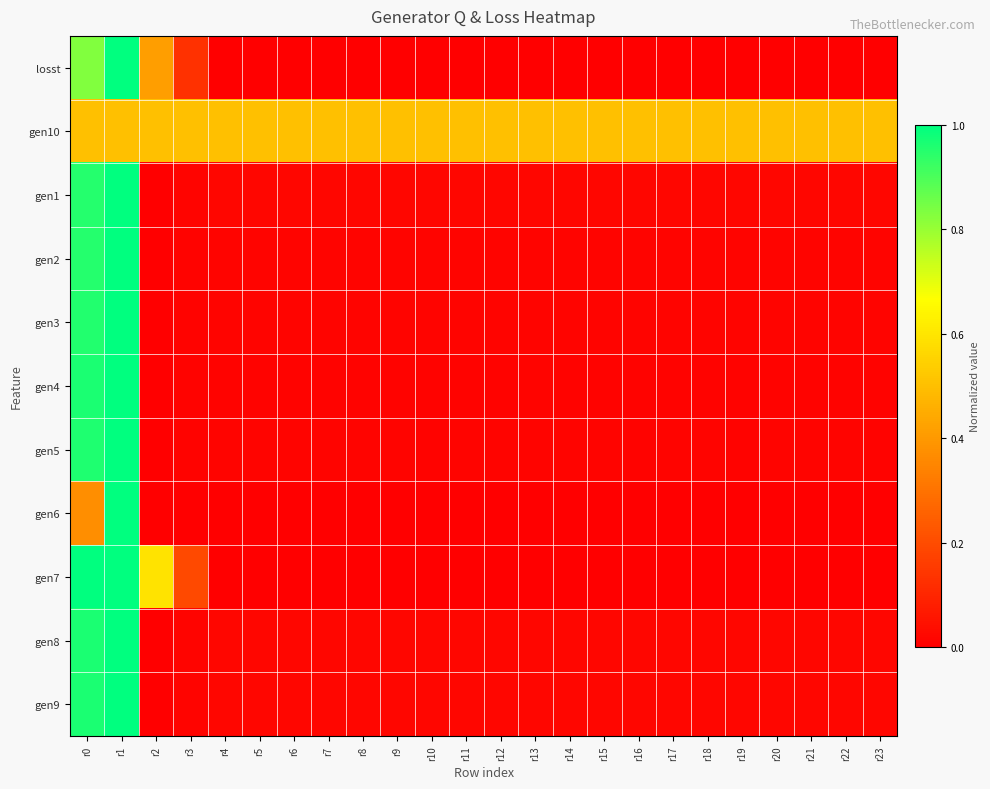

Reading right to left, transcribe all the data shown in this chart.

losst: r23=0.0	r22=0.0	r21=0.0	r20=0.0	r19=0.0	r18=0.0	r17=0.0	r16=0.0	r15=0.0	r14=0.0	r13=0.0	r12=0.0	r11=0.0	r10=0.0	r9=0.0	r8=0.0	r7=0.0	r6=0.0	r5=0.0	r4=0.0	r3=0.1	r2=0.4	r1=1.0	r0=0.8
gen10: r23=0.5	r22=0.5	r21=0.5	r20=0.5	r19=0.5	r18=0.5	r17=0.5	r16=0.5	r15=0.5	r14=0.5	r13=0.5	r12=0.5	r11=0.5	r10=0.5	r9=0.5	r8=0.5	r7=0.5	r6=0.5	r5=0.5	r4=0.5	r3=0.5	r2=0.5	r1=0.5	r0=0.5
gen1: r23=0.0	r22=0.0	r21=0.0	r20=0.0	r19=0.0	r18=0.0	r17=0.0	r16=0.0	r15=0.0	r14=0.0	r13=0.0	r12=0.0	r11=0.0	r10=0.0	r9=0.0	r8=0.0	r7=0.0	r6=0.0	r5=0.0	r4=0.0	r3=0.0	r2=0.0	r1=1.0	r0=0.9
gen2: r23=0.0	r22=0.0	r21=0.0	r20=0.0	r19=0.0	r18=0.0	r17=0.0	r16=0.0	r15=0.0	r14=0.0	r13=0.0	r12=0.0	r11=0.0	r10=0.0	r9=0.0	r8=0.0	r7=0.0	r6=0.0	r5=0.0	r4=0.0	r3=0.0	r2=0.0	r1=1.0	r0=1.0
gen3: r23=0.0	r22=0.0	r21=0.0	r20=0.0	r19=0.0	r18=0.0	r17=0.0	r16=0.0	r15=0.0	r14=0.0	r13=0.0	r12=0.0	r11=0.0	r10=0.0	r9=0.0	r8=0.0	r7=0.0	r6=0.0	r5=0.0	r4=0.0	r3=0.0	r2=0.0	r1=1.0	r0=1.0
gen4: r23=0.0	r22=0.0	r21=0.0	r20=0.0	r19=0.0	r18=0.0	r17=0.0	r16=0.0	r15=0.0	r14=0.0	r13=0.0	r12=0.0	r11=0.0	r10=0.0	r9=0.0	r8=0.0	r7=0.0	r6=0.0	r5=0.0	r4=0.0	r3=0.0	r2=0.0	r1=1.0	r0=1.0
gen5: r23=0.0	r22=0.0	r21=0.0	r20=0.0	r19=0.0	r18=0.0	r17=0.0	r16=0.0	r15=0.0	r14=0.0	r13=0.0	r12=0.0	r11=0.0	r10=0.0	r9=0.0	r8=0.0	r7=0.0	r6=0.0	r5=0.0	r4=0.0	r3=0.0	r2=0.0	r1=1.0	r0=1.0
gen6: r23=0.0	r22=0.0	r21=0.0	r20=0.0	r19=0.0	r18=0.0	r17=0.0	r16=0.0	r15=0.0	r14=0.0	r13=0.0	r12=0.0	r11=0.0	r10=0.0	r9=0.0	r8=0.0	r7=0.0	r6=0.0	r5=0.0	r4=0.0	r3=0.0	r2=0.0	r1=1.0	r0=0.4
gen7: r23=0.0	r22=0.0	r21=0.0	r20=0.0	r19=0.0	r18=0.0	r17=0.0	r16=0.0	r15=0.0	r14=0.0	r13=0.0	r12=0.0	r11=0.0	r10=0.0	r9=0.0	r8=0.0	r7=0.0	r6=0.0	r5=0.0	r4=0.0	r3=0.2	r2=0.6	r1=1.0	r0=1.0
gen8: r23=0.0	r22=0.0	r21=0.0	r20=0.0	r19=0.0	r18=0.0	r17=0.0	r16=0.0	r15=0.0	r14=0.0	r13=0.0	r12=0.0	r11=0.0	r10=0.0	r9=0.0	r8=0.0	r7=0.0	r6=0.0	r5=0.0	r4=0.0	r3=0.0	r2=0.0	r1=1.0	r0=1.0
gen9: r23=0.0	r22=0.0	r21=0.0	r20=0.0	r19=0.0	r18=0.0	r17=0.0	r16=0.0	r15=0.0	r14=0.0	r13=0.0	r12=0.0	r11=0.0	r10=0.0	r9=0.0	r8=0.0	r7=0.0	r6=0.0	r5=0.0	r4=0.0	r3=0.0	r2=0.0	r1=1.0	r0=1.0